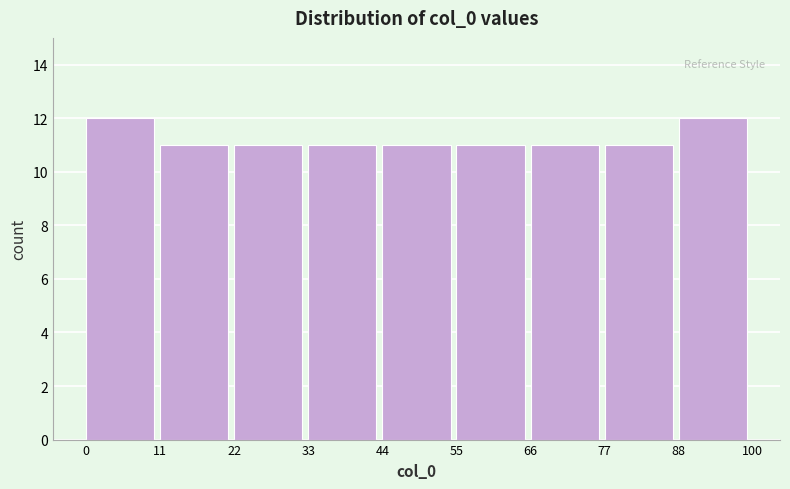

Reading left to right, transcribe this chart: for each bar, give the range it covers on the x-axis and its height. The values are not printed on the chart, so give them approximately, as read against the axis.

0 to 11: 12
11 to 22: 11
22 to 33: 11
33 to 44: 11
44 to 55: 11
55 to 66: 11
66 to 77: 11
77 to 88: 11
88 to 100: 12